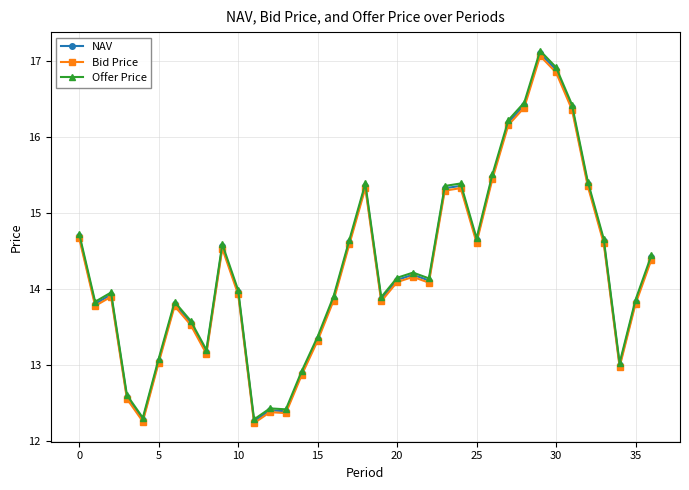

Count the number of data series in this chart.

3